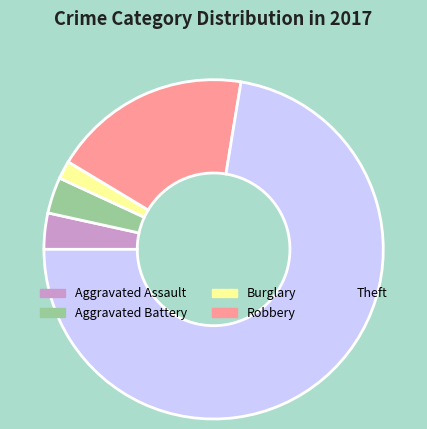

Between Aggravated Battery and Burglary, which is larger?

Aggravated Battery